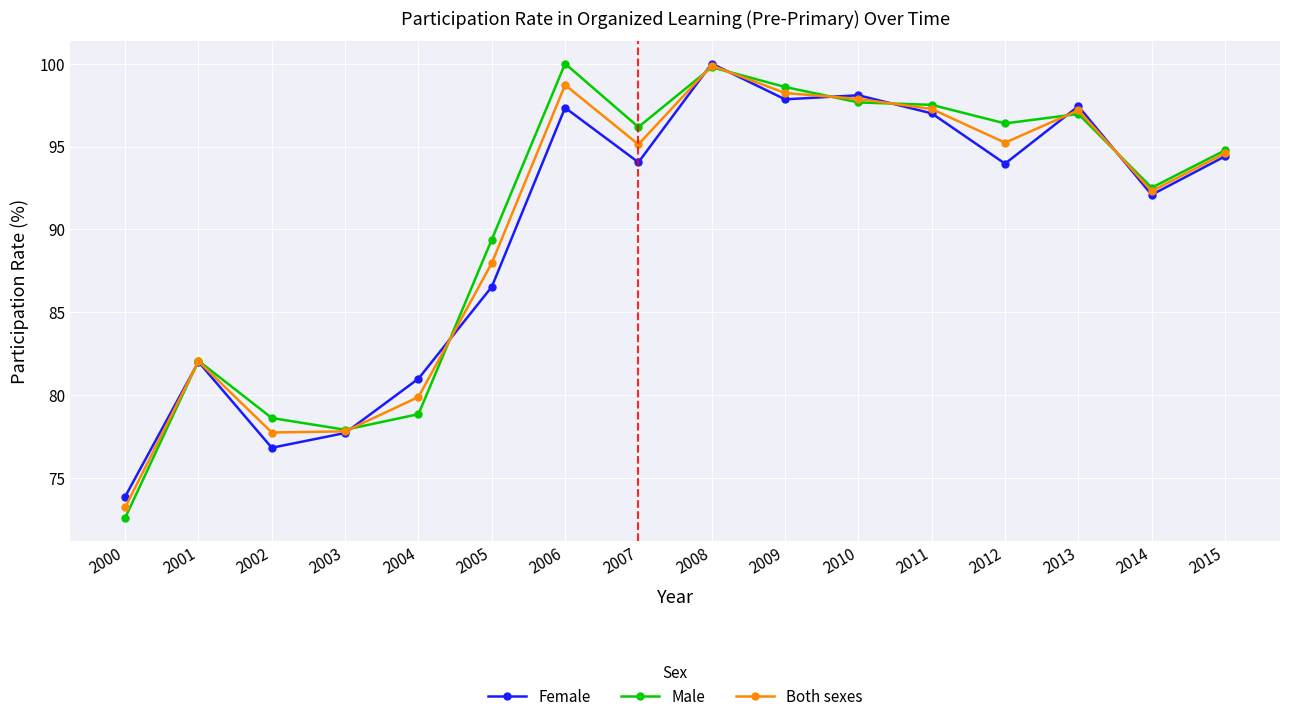

What is the difference between the highest and lowest values at 2007?

2.1